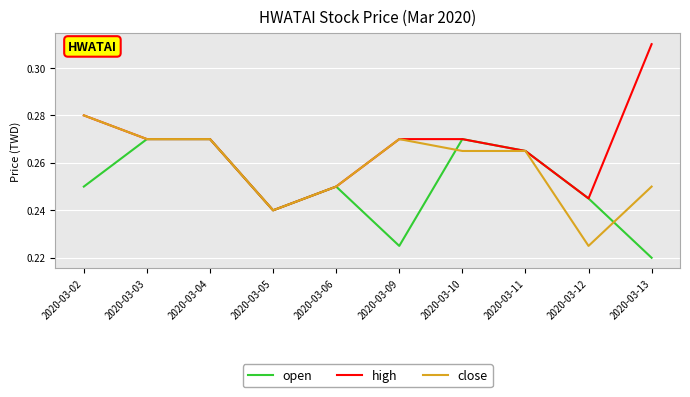

What is the total value across all series at 2020-03-06?

0.8